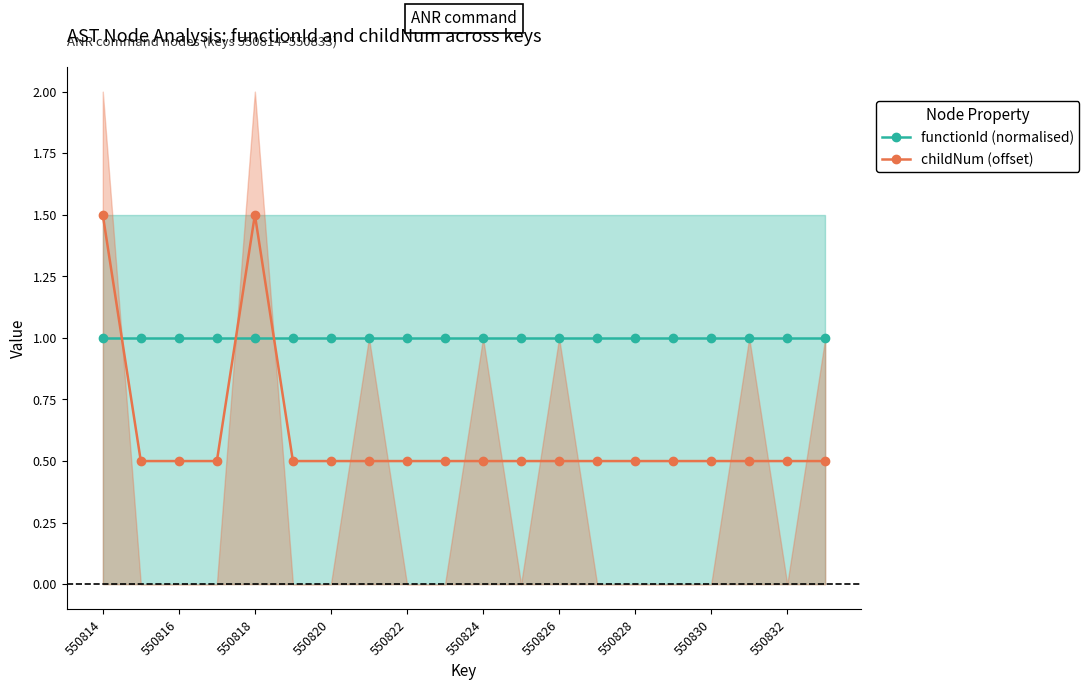

What is the difference between the maximum and minimum values in the childNum (offset) series?

1.0